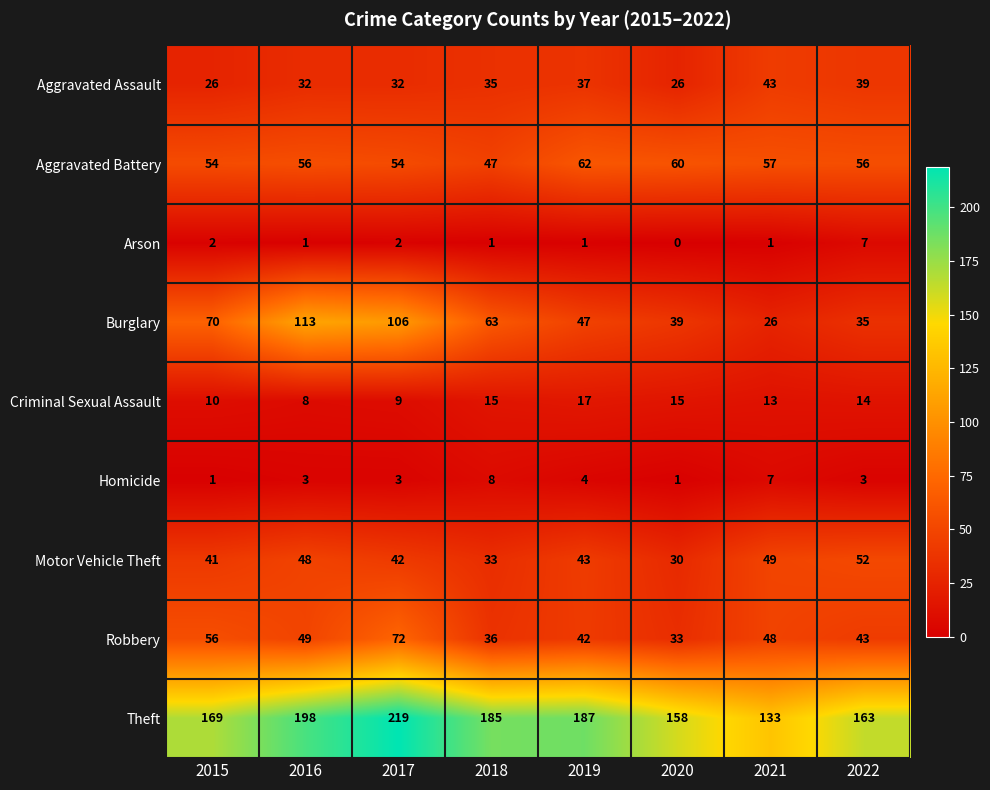

Count the number of categories in the chart.

8